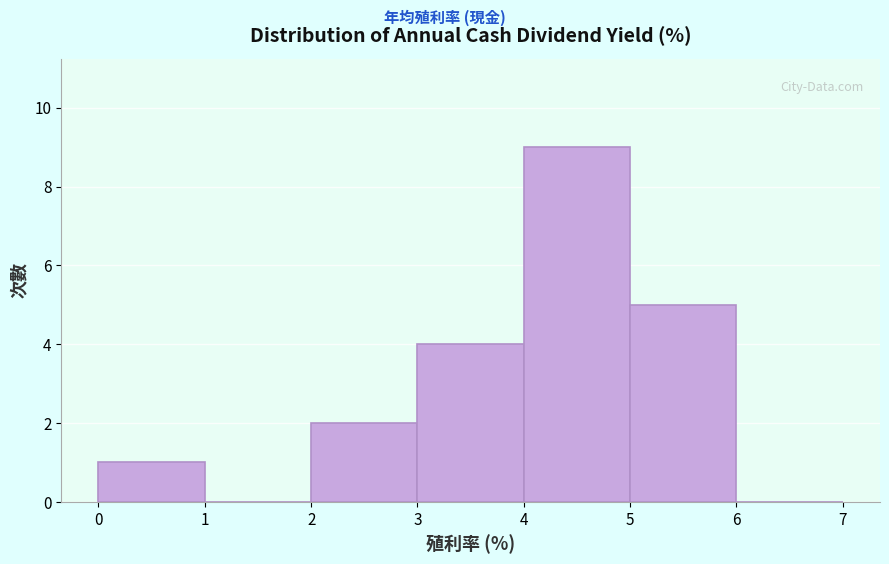

Which range on the x-axis has the tallest bar?

4 to 5